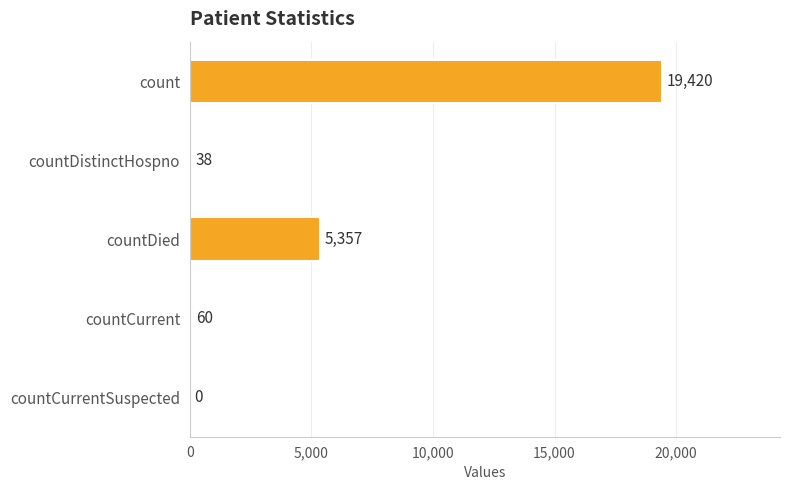

At which category does the chart reach its peak across all series?

count